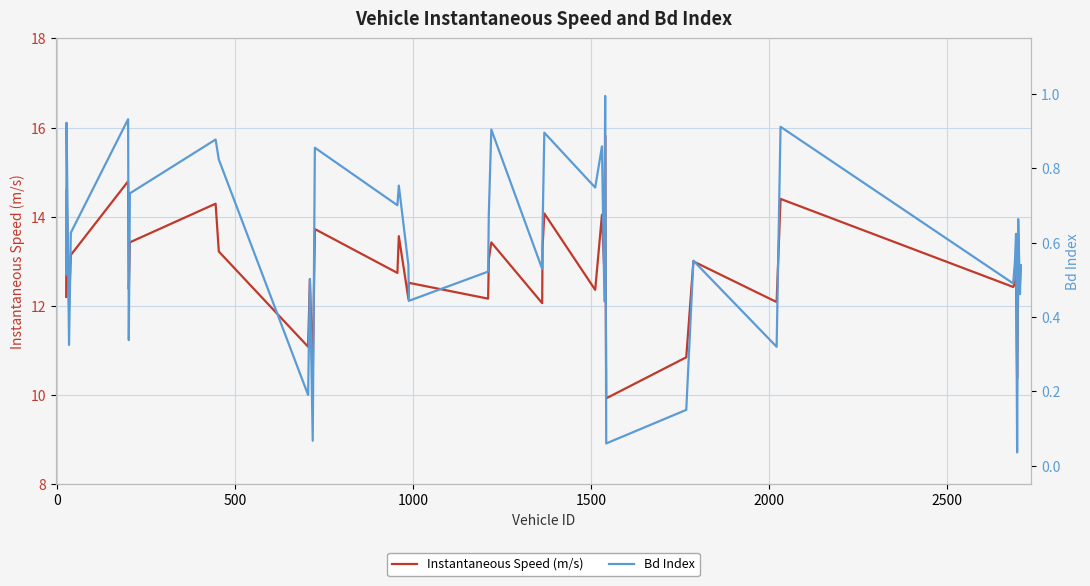

True or false: Instantaneous Speed (m/s) and Bd Index intersect in this chart.

False